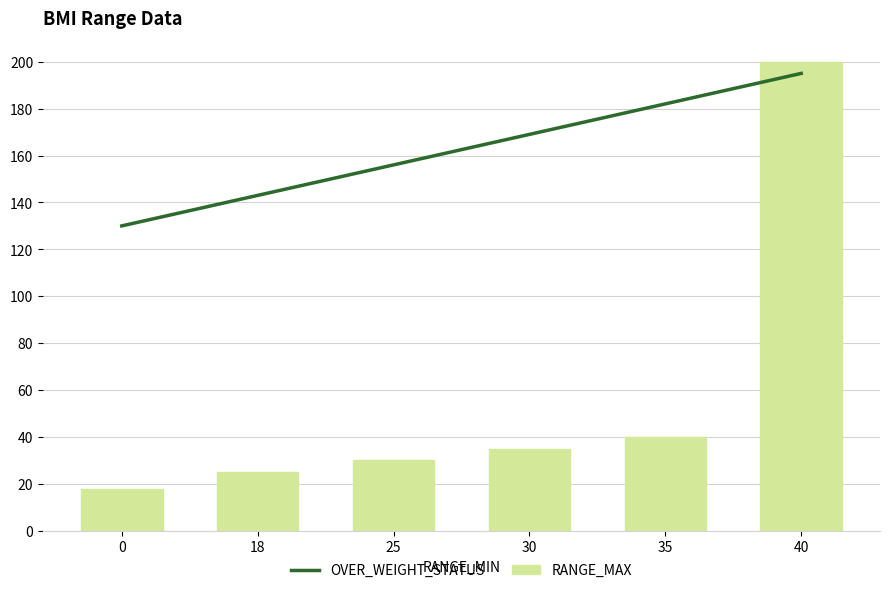

Reading left to right, list all the values displayed in this chart.

OVER_WEIGHT_STATUS: 0=130	18=143	25=156	30=169	35=182	40=195
RANGE_MAX: 0=18	18=25	25=30	30=35	35=40	40=200